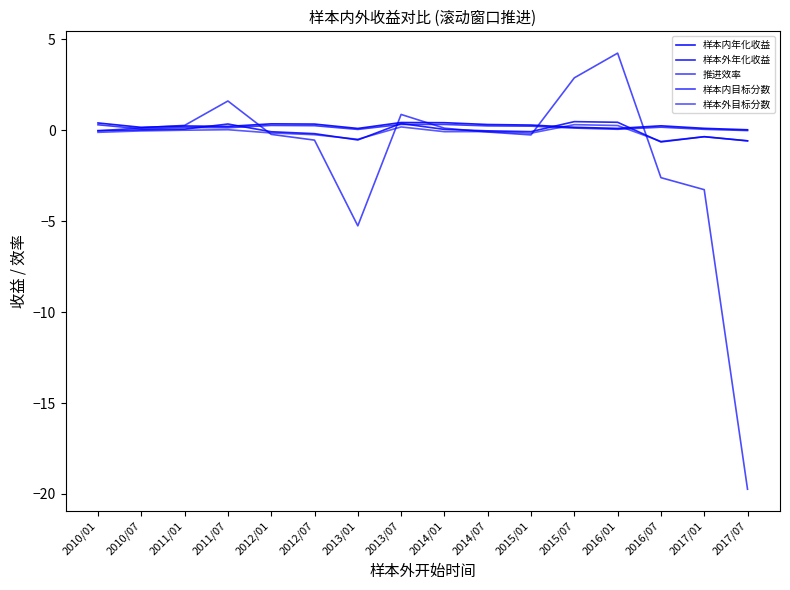

Which series ends up on top after the final intersection of 推进效率 and 样本内年化收益?

样本内年化收益